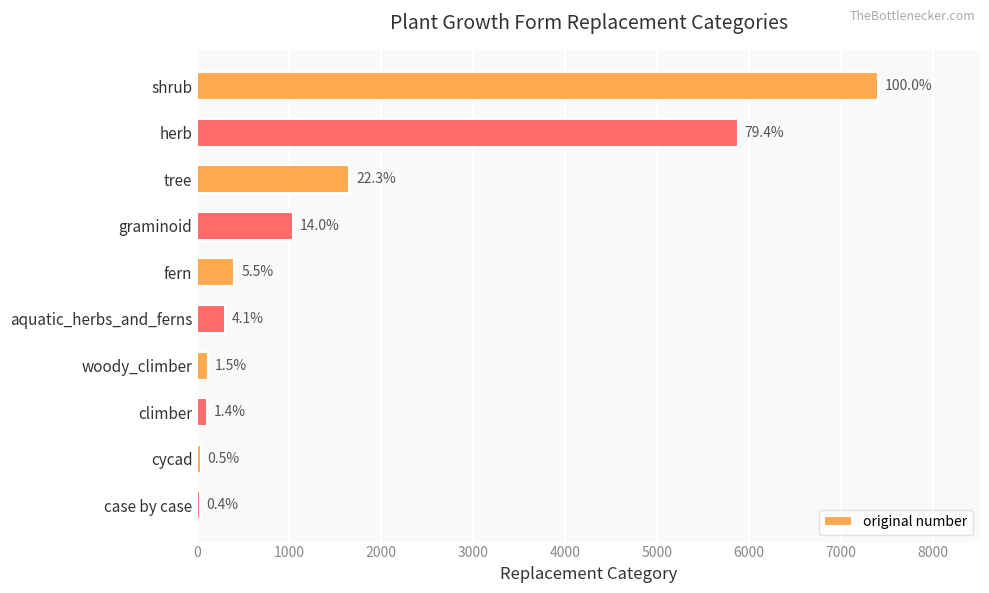

Are the bars horizontal?

Yes